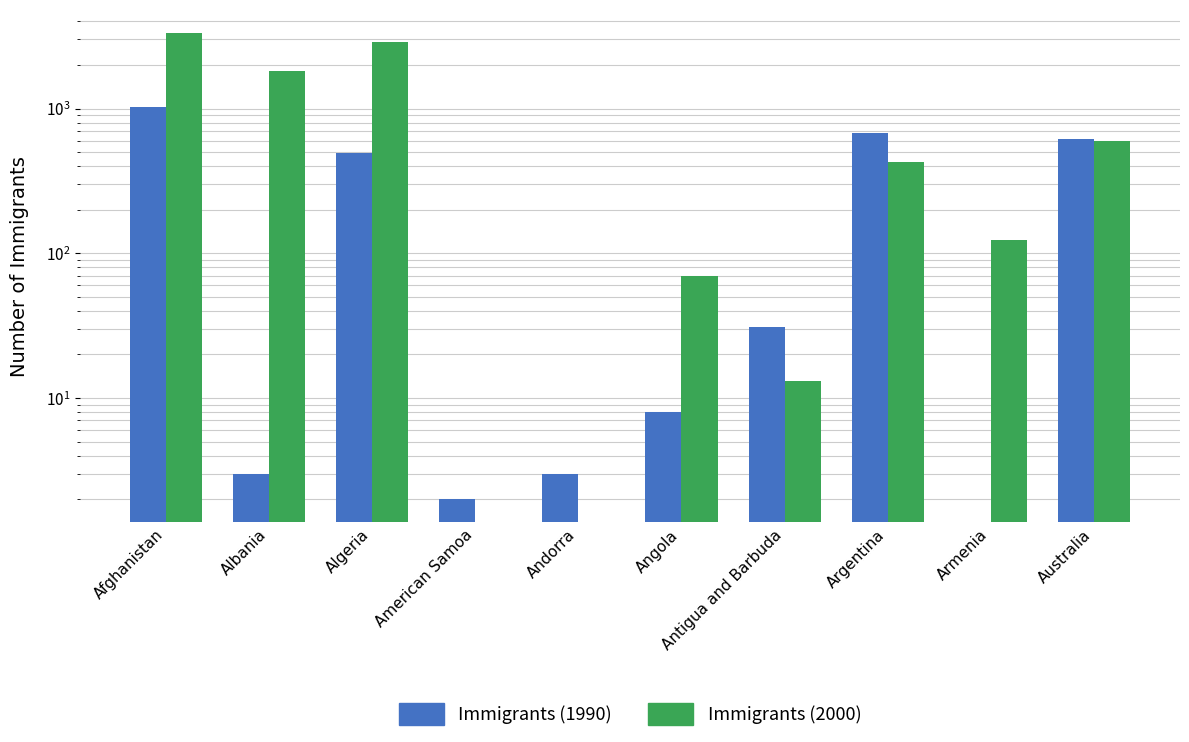

What value does the Immigrants (1990) series have at Australia, to the nearest 10?

620